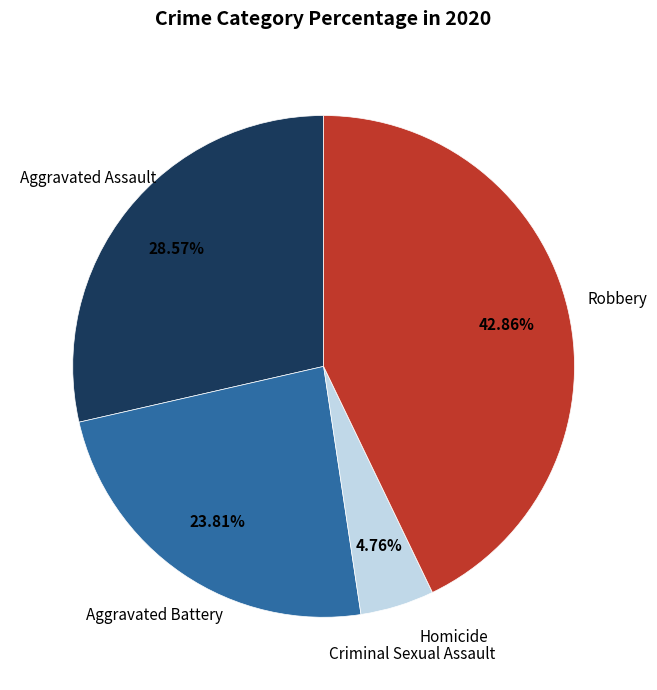

Is there any slice that represents more than half of the pie?

No